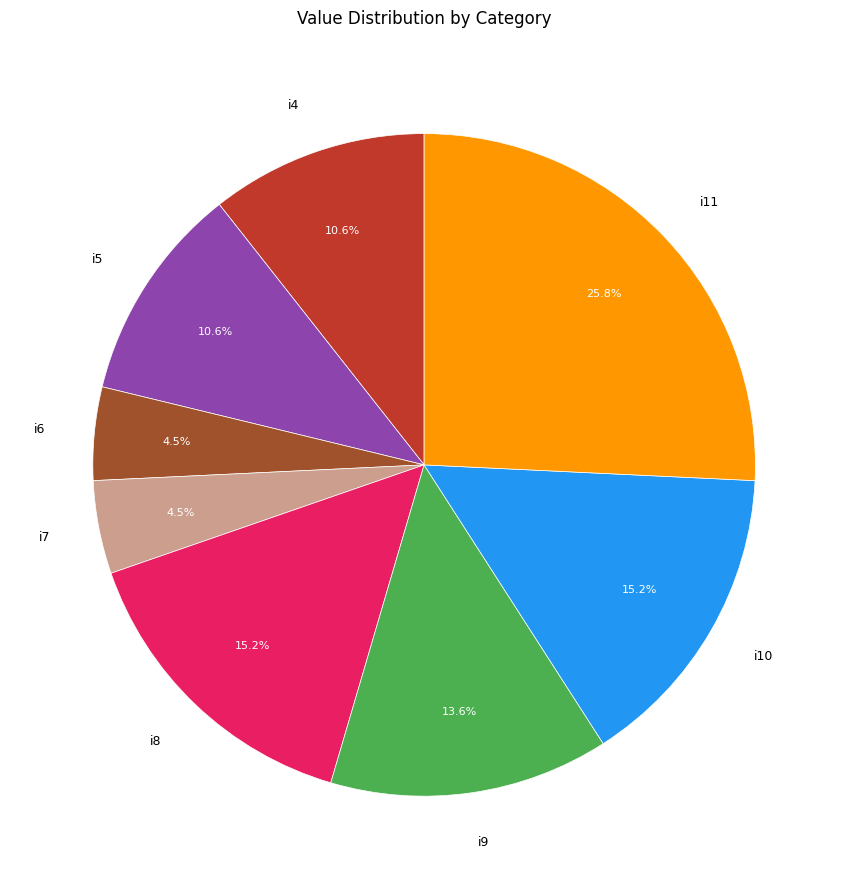

What percentage is the i9 slice, to the nearest percent?

14%